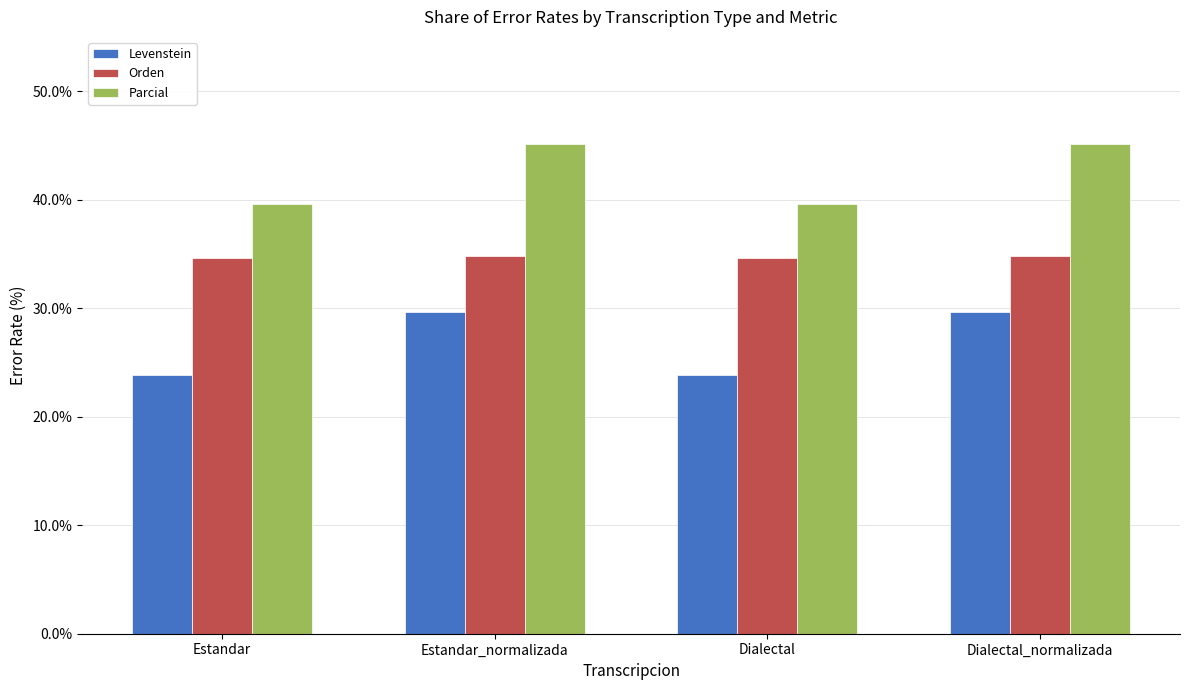

What is the difference between the highest and lowest values at Dialectal?

15.8